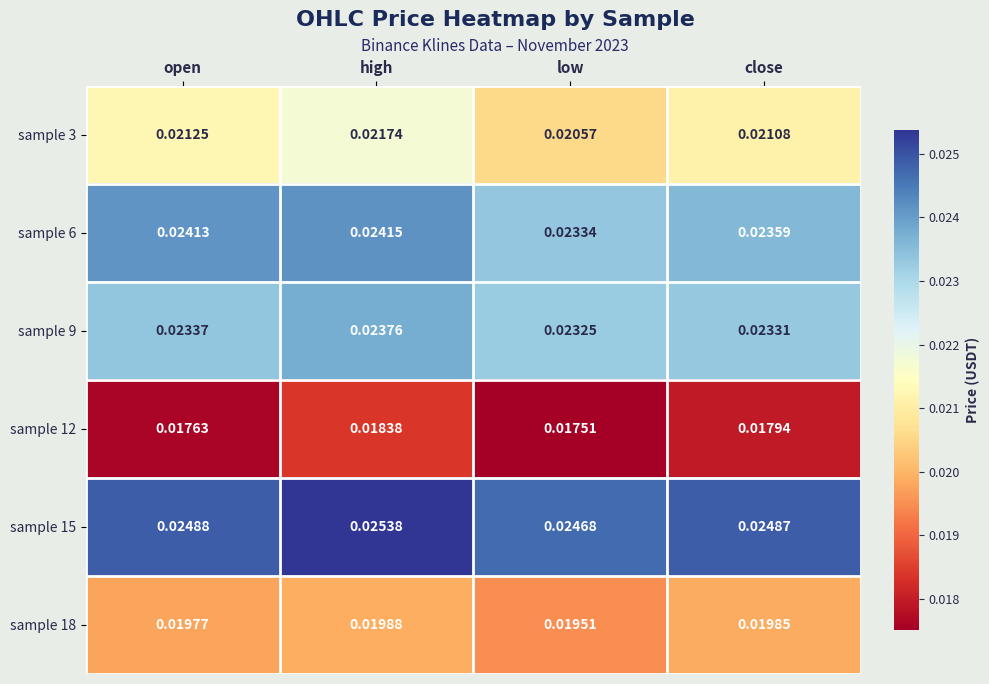

Between open and low, which series saw the biggest shift?

sample 6